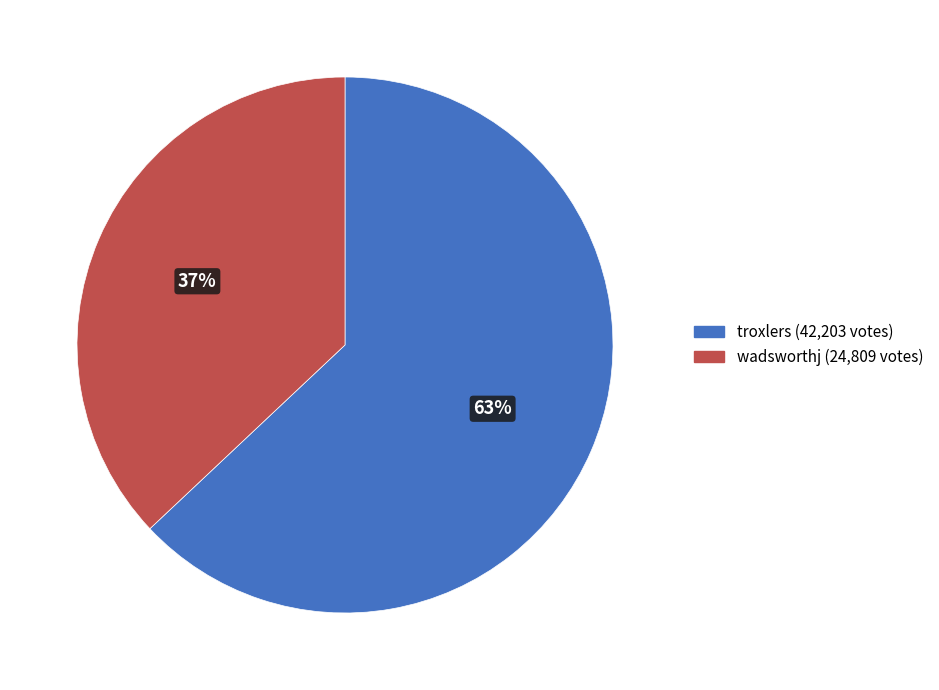

Which has a higher value, troxlers or wadsworthj?

troxlers